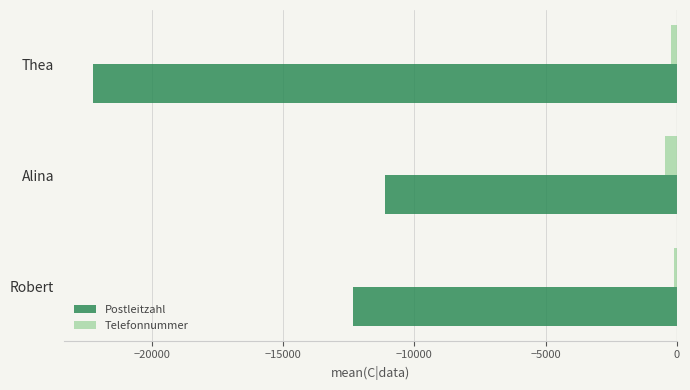

True or false: Postleitzahl has a value of -2326 at Alina.

False